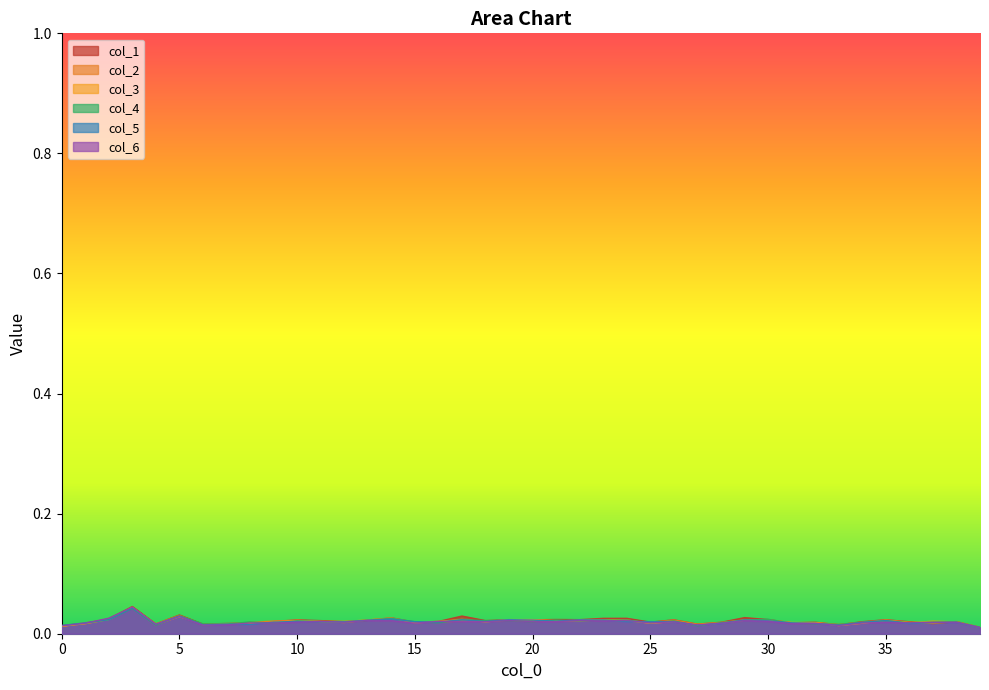

The value of col_1 at 5 is 0.1. True or false?

False